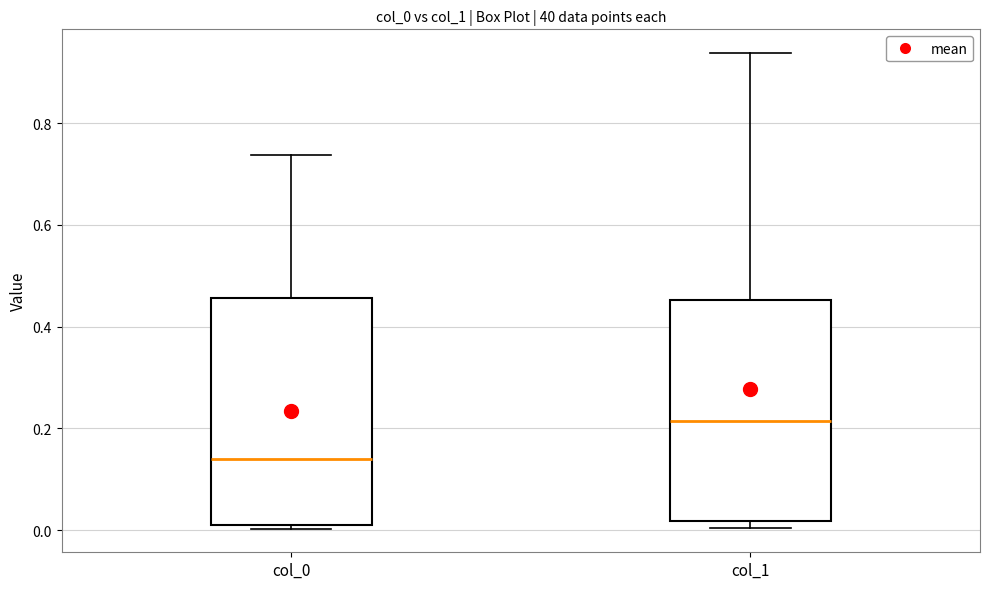

Reading left to right, read every box against the y-axis: the position of its median line, the range the box covers, and the ends of its whiskers. The values are not printed on the chart, so give them approximately, as read against the axis.

col_0: median 0.14, box 0.00 to 0.46, whiskers 0.00 (just below the box's lower edge) to 0.74
col_1: median 0.22, box 0.02 to 0.46, whiskers 0.00 to 0.94